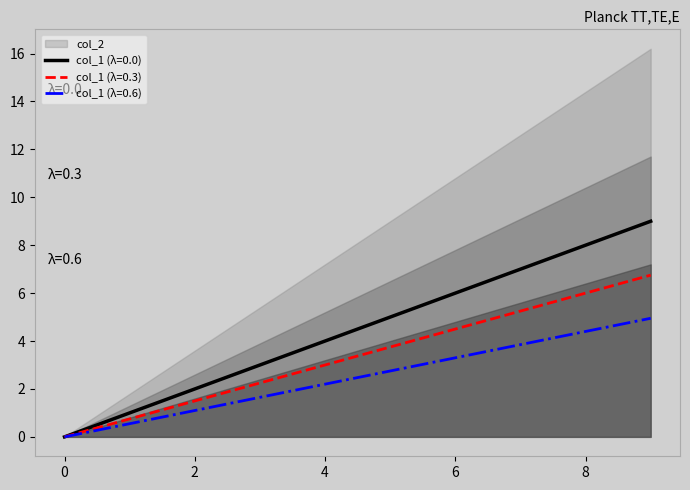

How many values are below 5?

5